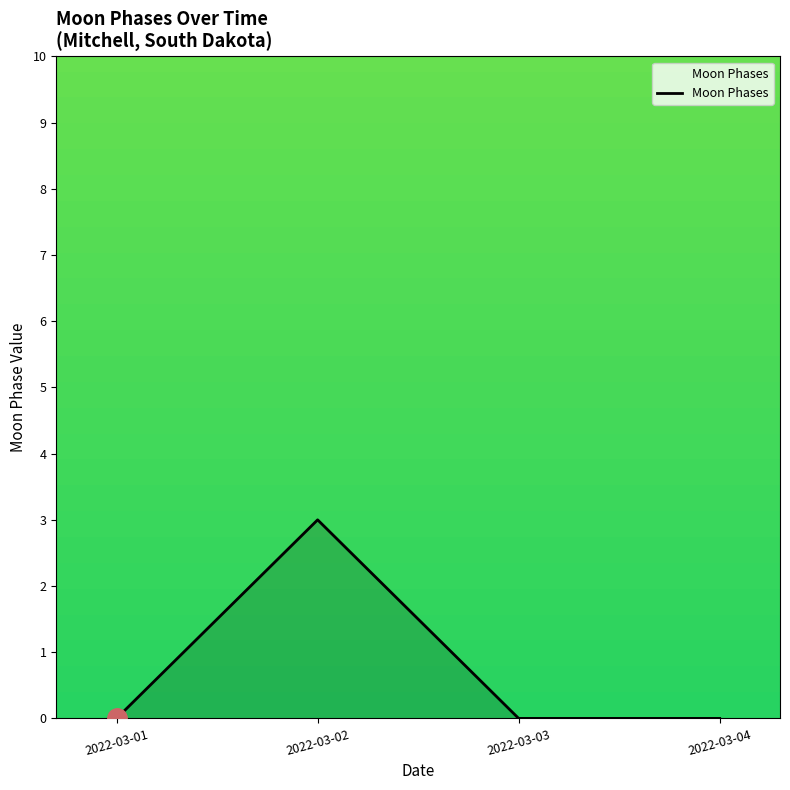

How many lines are shown in the chart?

1